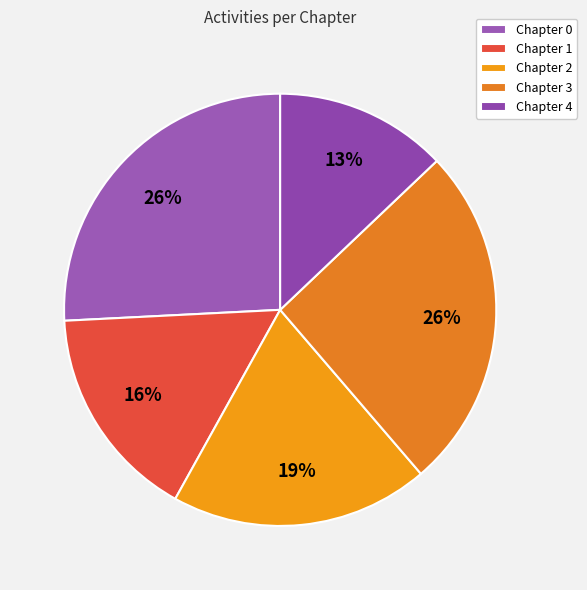

Is Chapter 3 the majority of the pie?

No